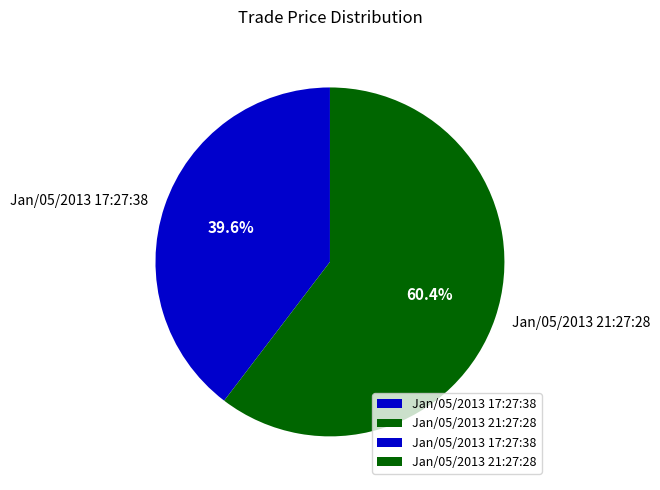

Is there any slice that represents more than half of the pie?

Yes